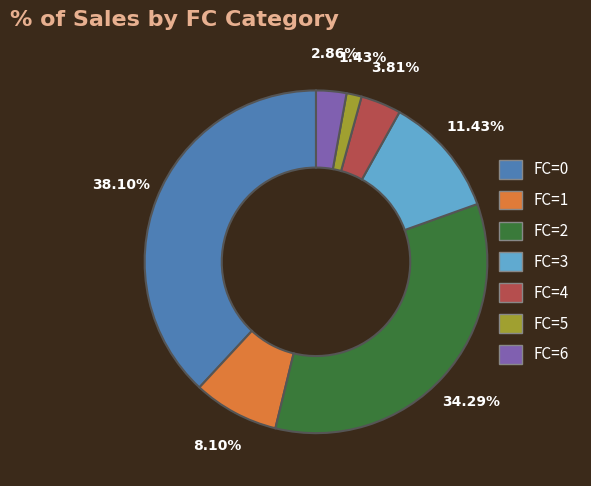

To the nearest percent, what portion does FC=5 represent?

1%